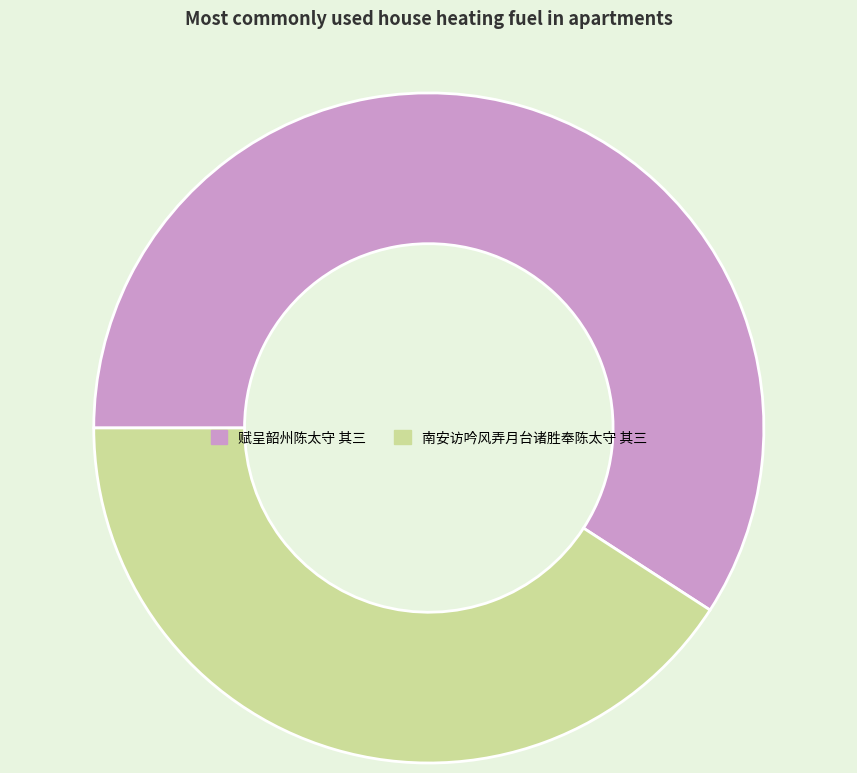

Is the sum of 赋呈韶州陈太守 其三 and 南安访吟风弄月台诸胜奉陈太守 其三 greater than half?

Yes